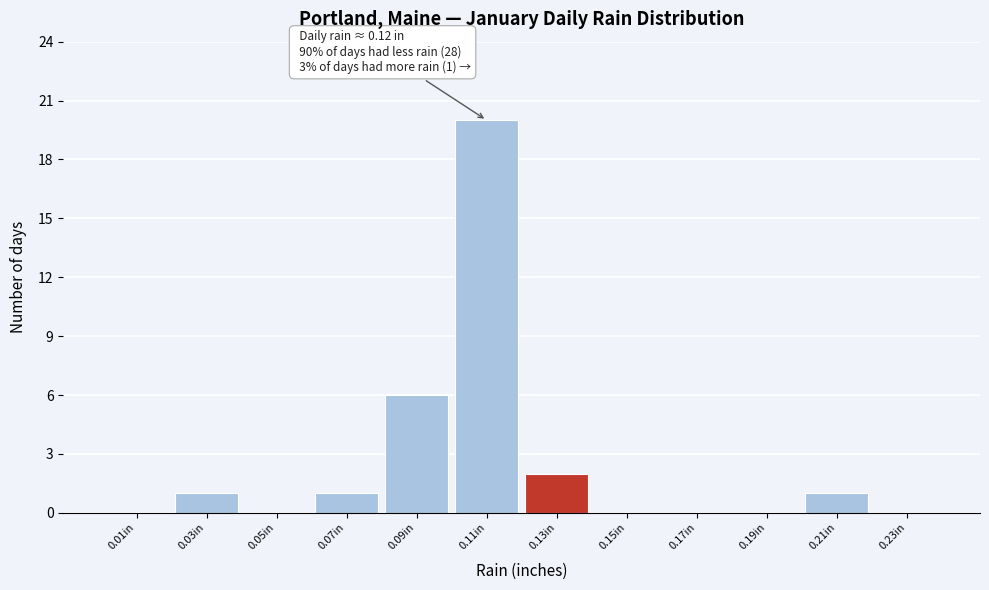

Over which range of the x-axis is the bar tallest?

0.10 to 0.12